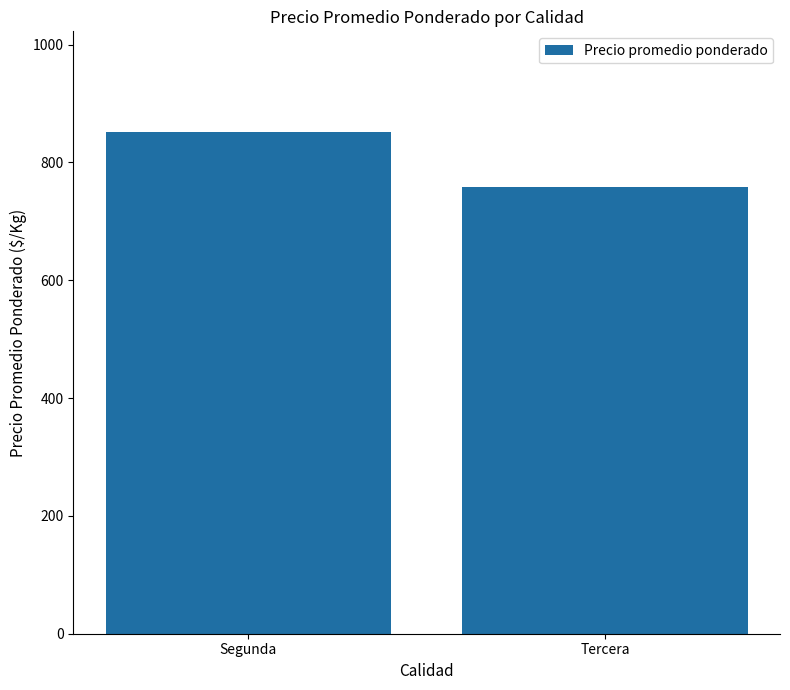

Count the values in the range 759 to 852.

2